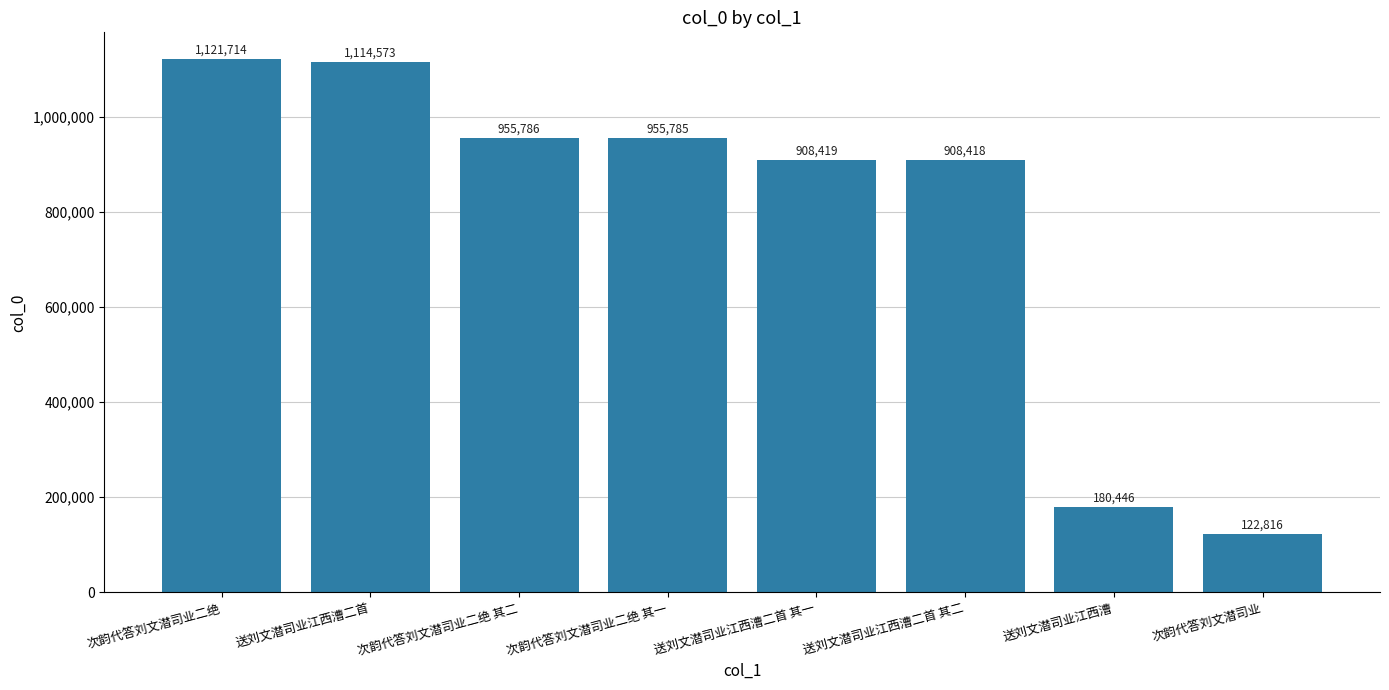

Which label corresponds to the smallest value in the chart?

次韵代答刘文潜司业